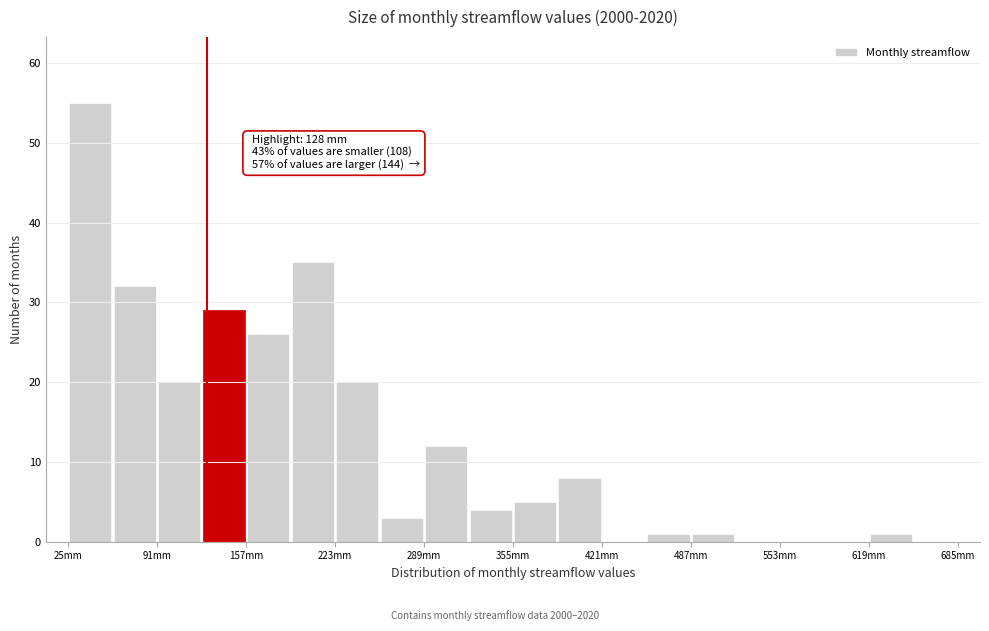

Around what value on the x-axis is the tallest bar? Give the approximate position of its centre, as read against the axis.

40